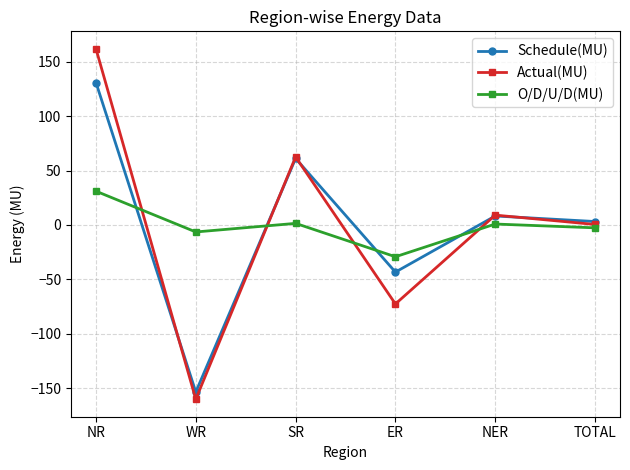

What is the difference between the Actual(MU) values at TOTAL and ER?

73.1